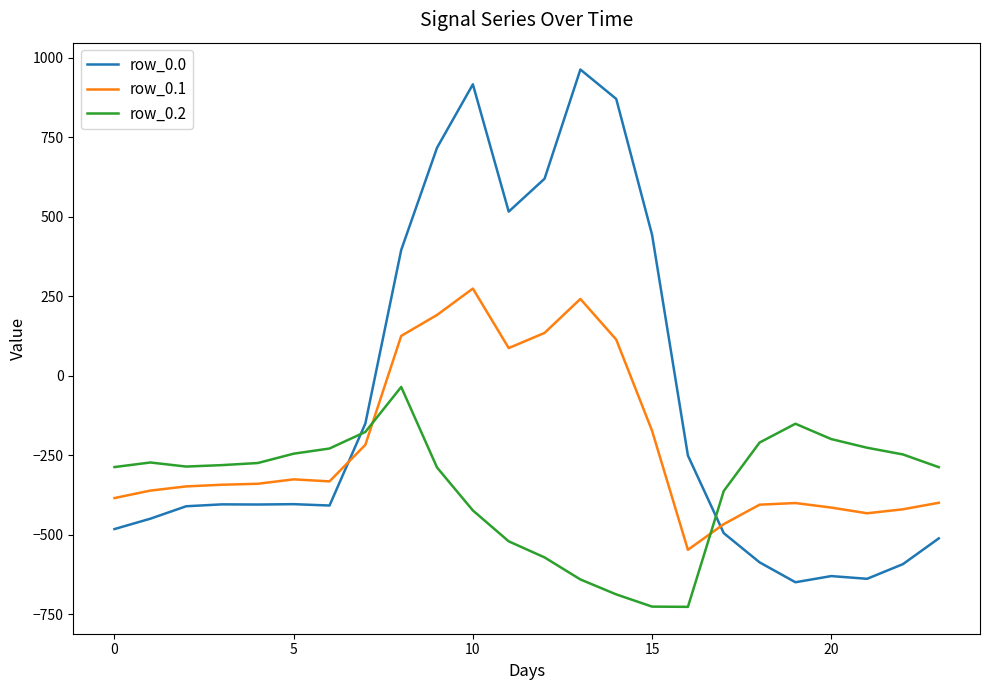

List the series in order of their peak value, highest first.

row_0.0, row_0.1, row_0.2